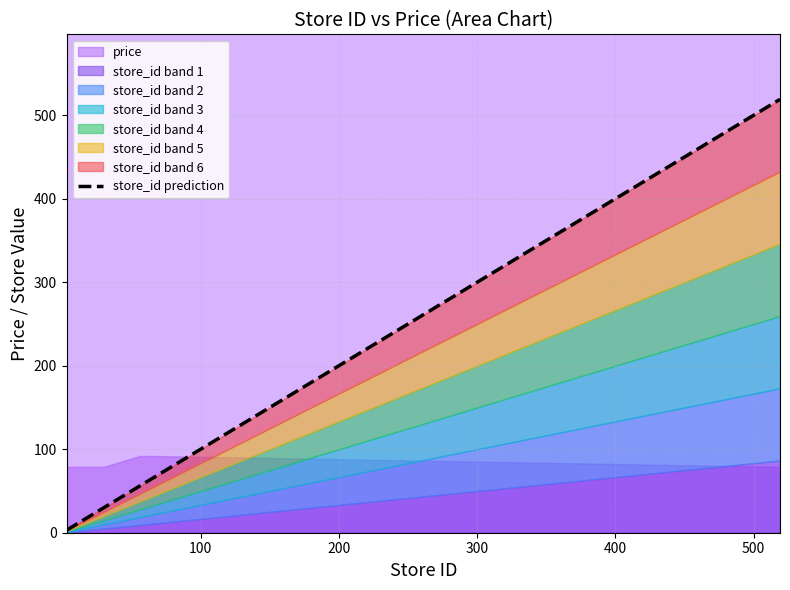

What is the value of the 5th point from the left?

30